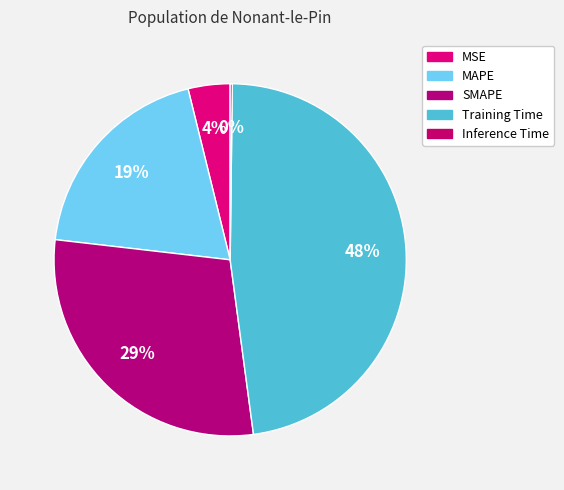

Which slice is the largest?

Training Time